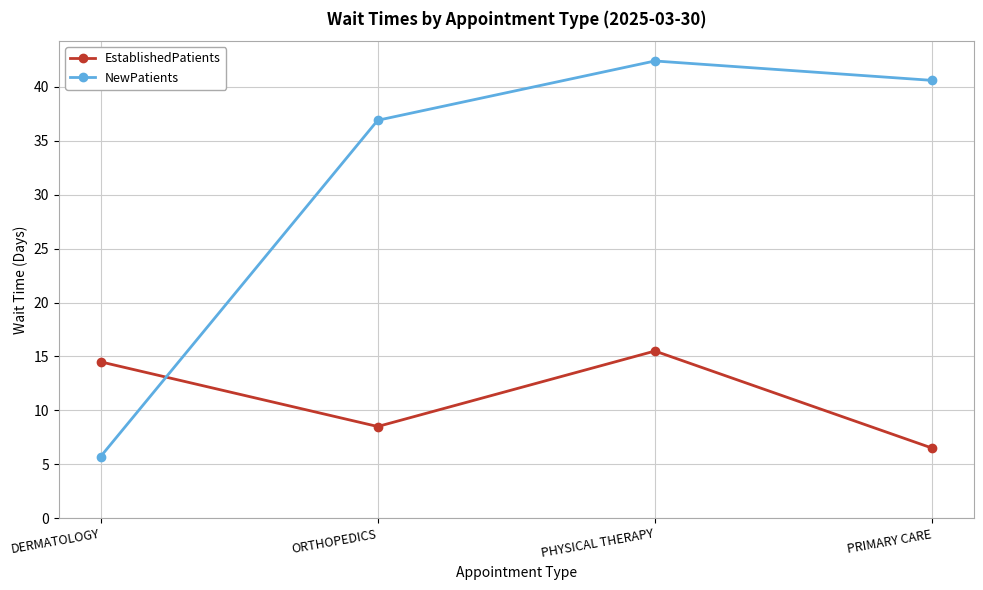

What is the difference between the maximum and minimum values in the EstablishedPatients series?

9.0